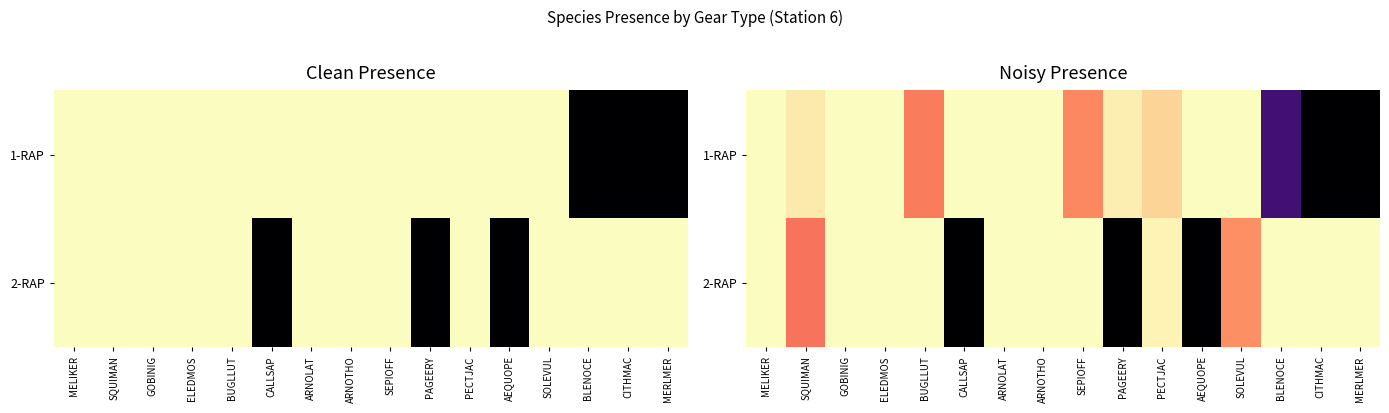

What is the total value across all series at BLENOCE?

7.3